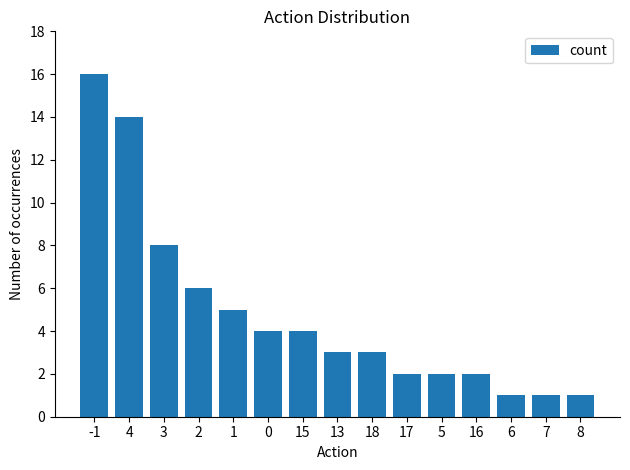

What is the difference between the maximum and minimum values?

15